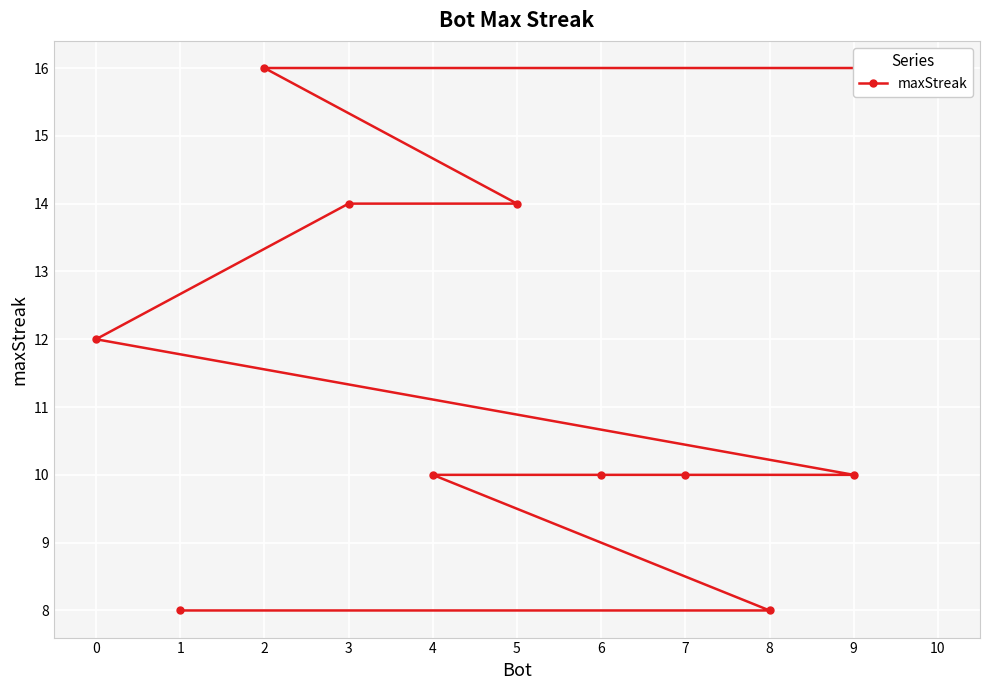

What is the change in value from 5 to 9?

-4